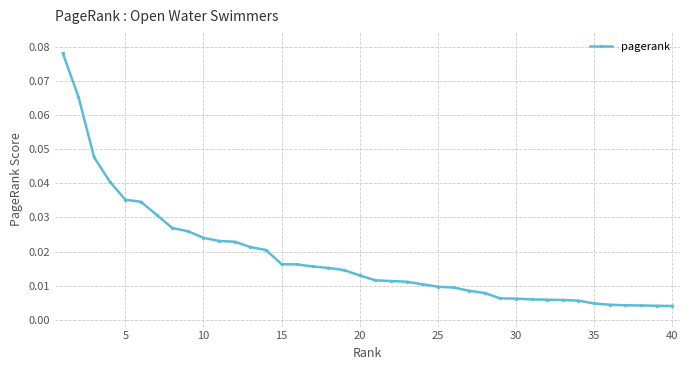

What is the sum of all values?

0.7